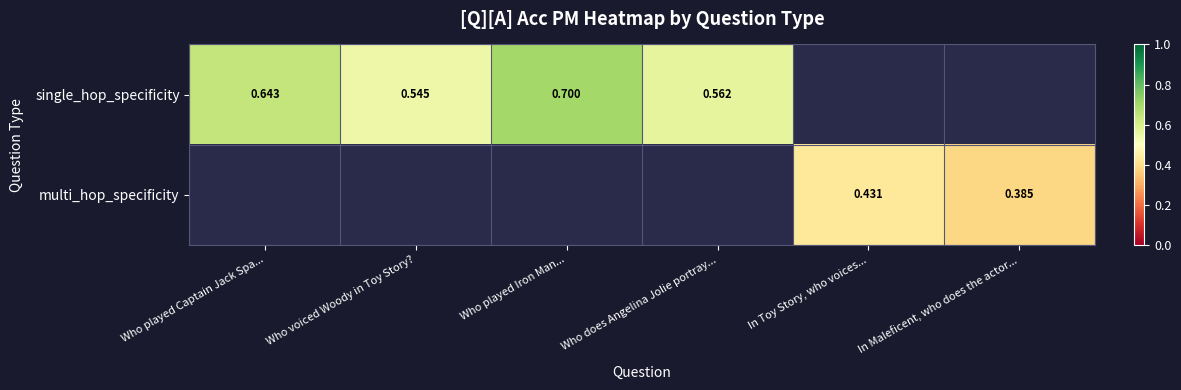

Between In Maleficent, who does the actor... and Who voiced Woody in Toy Story?, which is larger?

Who voiced Woody in Toy Story?